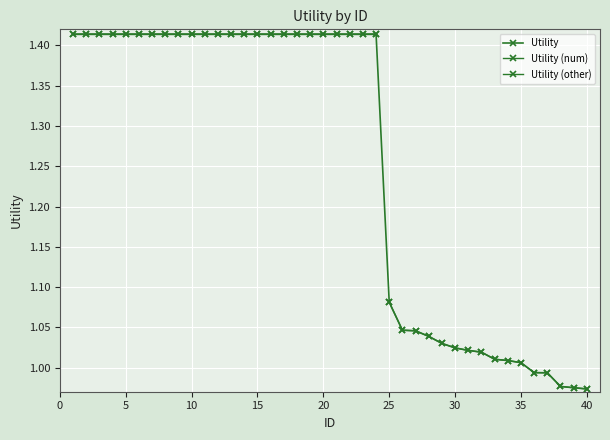

Reading right to left, extract all data points from this chart.

1.0	1.0	1.0	1.0	1.0	1.0	1.0	1.0	1.0	1.0	1.0	1.0	1.0	1.0	1.0	1.1	1.4	1.4	1.4	1.4	1.4	1.4	1.4	1.4	1.4	1.4	1.4	1.4	1.4	1.4	1.4	1.4	1.4	1.4	1.4	1.4	1.4	1.4	1.4	1.4